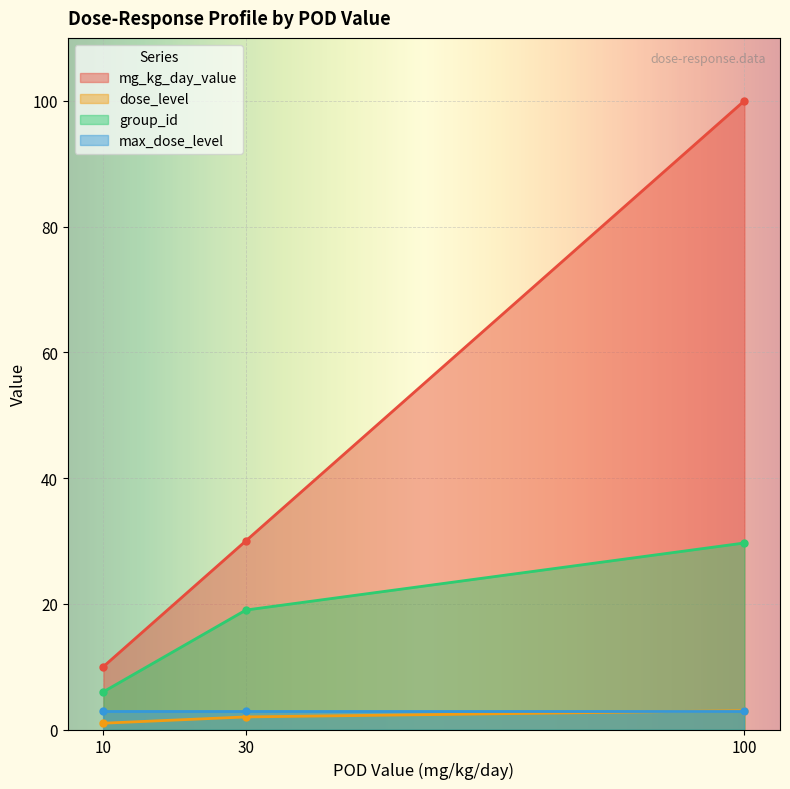

Which series ends up on top after the final intersection of group_id and mg_kg_day_value?

mg_kg_day_value